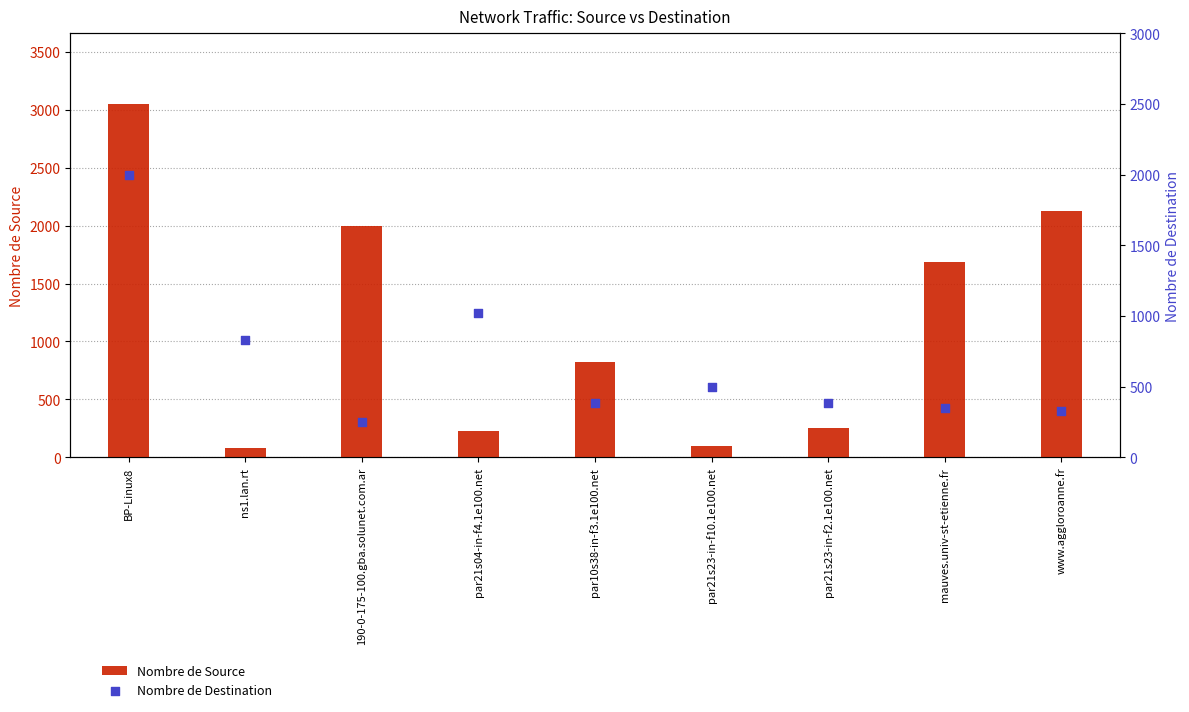

Which series contains the lowest Y value?

Nombre de Source